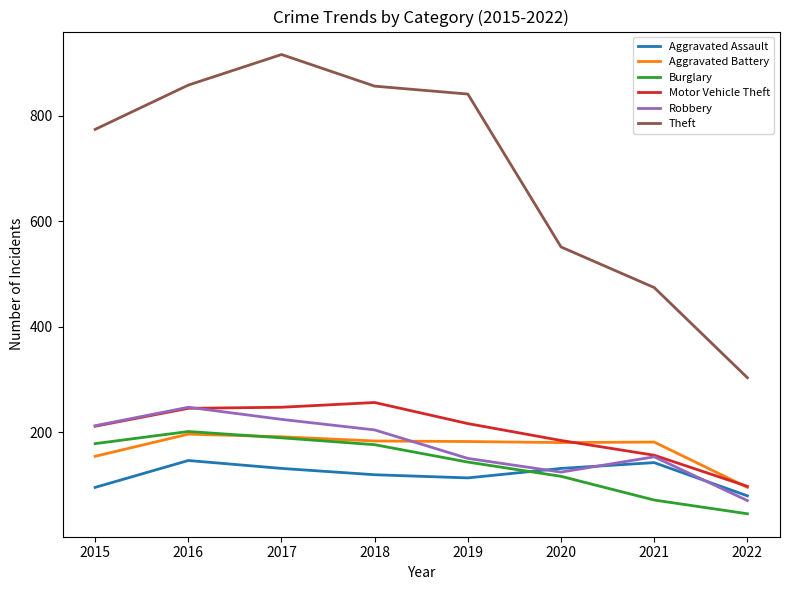

True or false: Theft and Motor Vehicle Theft intersect in this chart.

False